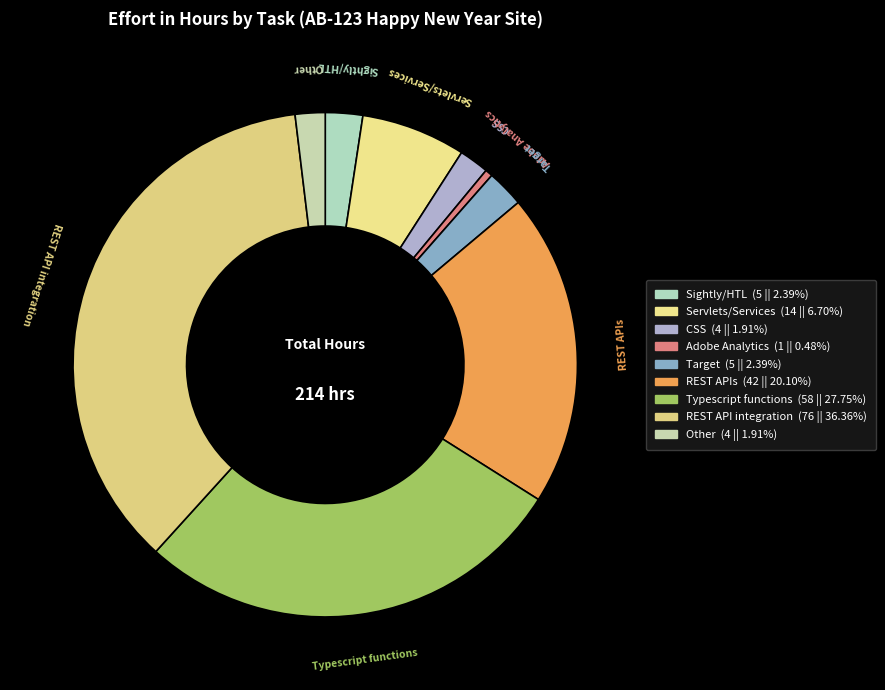

Which has a higher value, Sightly/HTL or Typescript functions?

Typescript functions